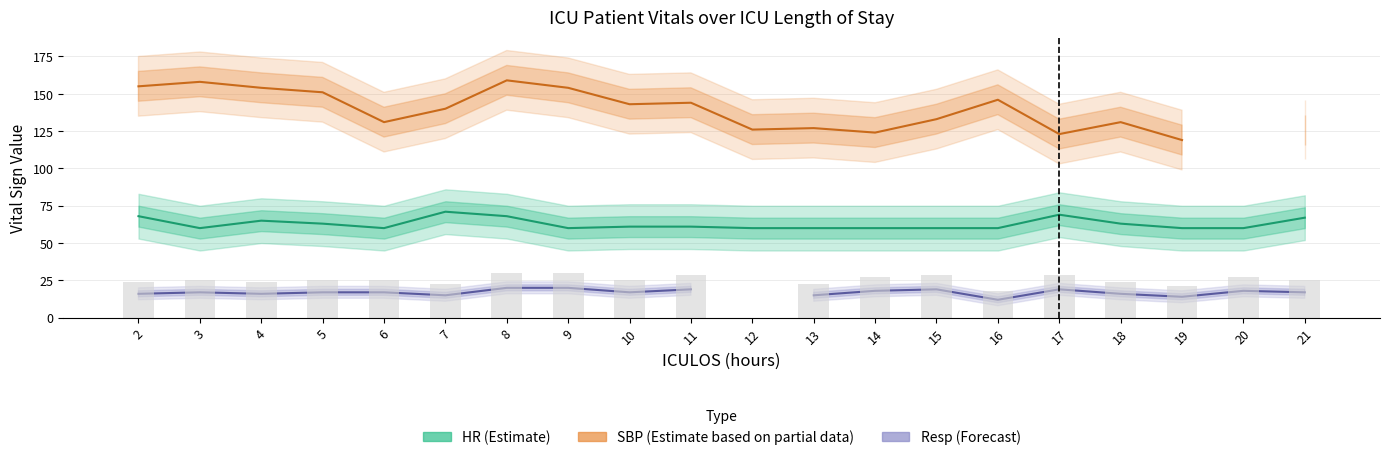

How many series are shown in this chart?

3